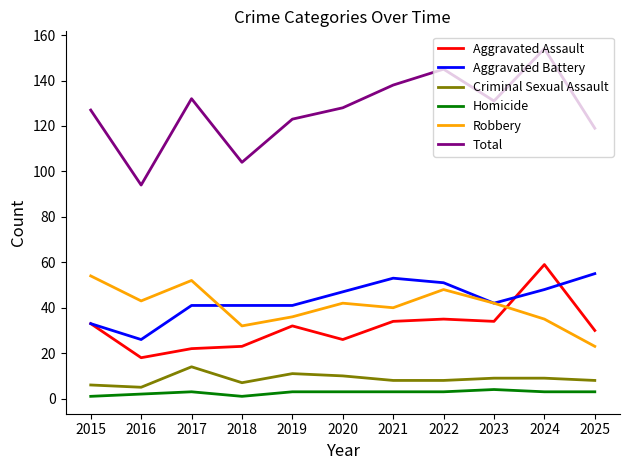

Count the Criminal Sexual Assault values in the range 7 to 10.

7